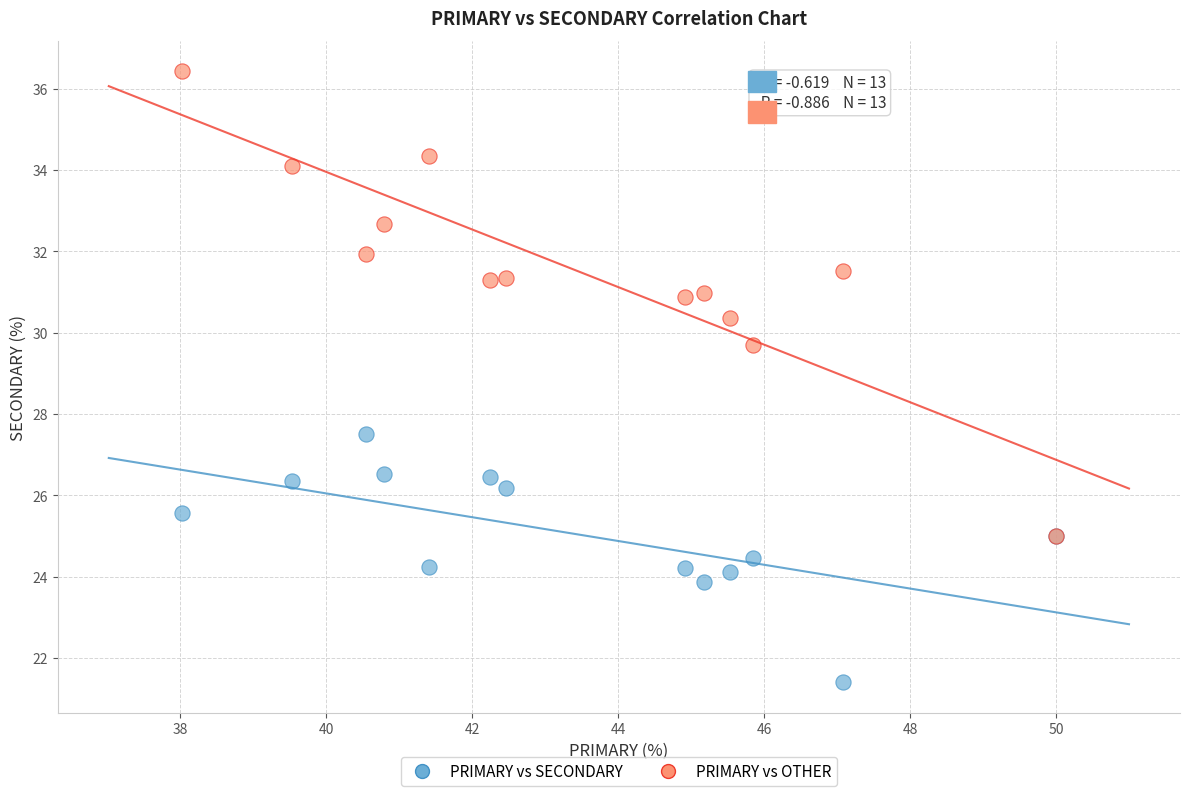

Across all series, what Y value is closest to 28?

27.5